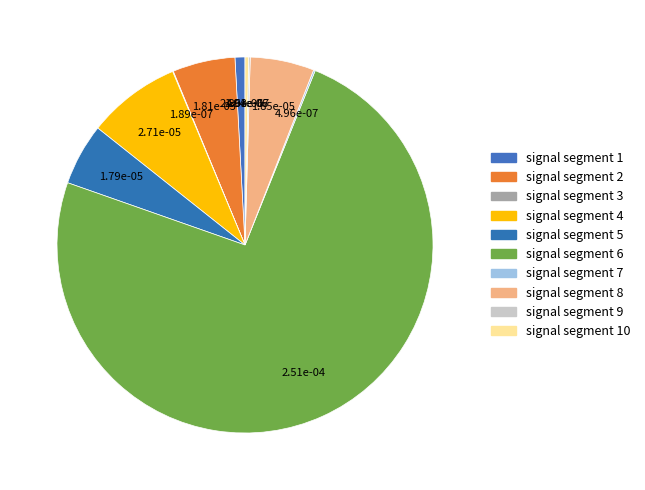

How many slices are in this pie chart?

10